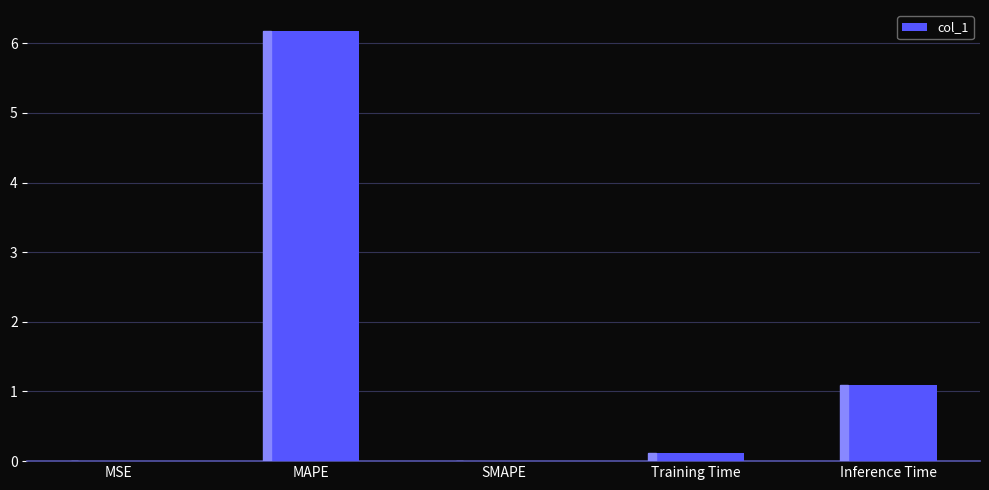

Which has a higher value, MSE or Inference Time?

Inference Time